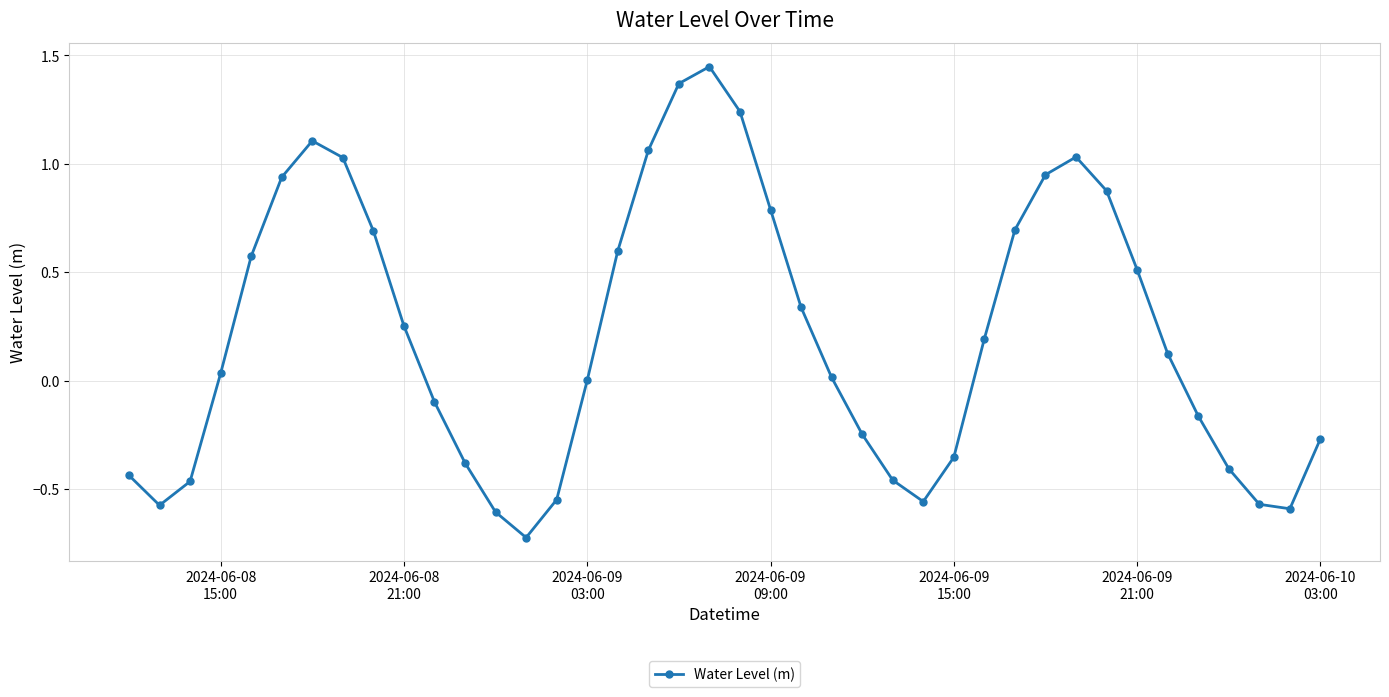

True or false: the data has more than 2 interior local peaks.

True